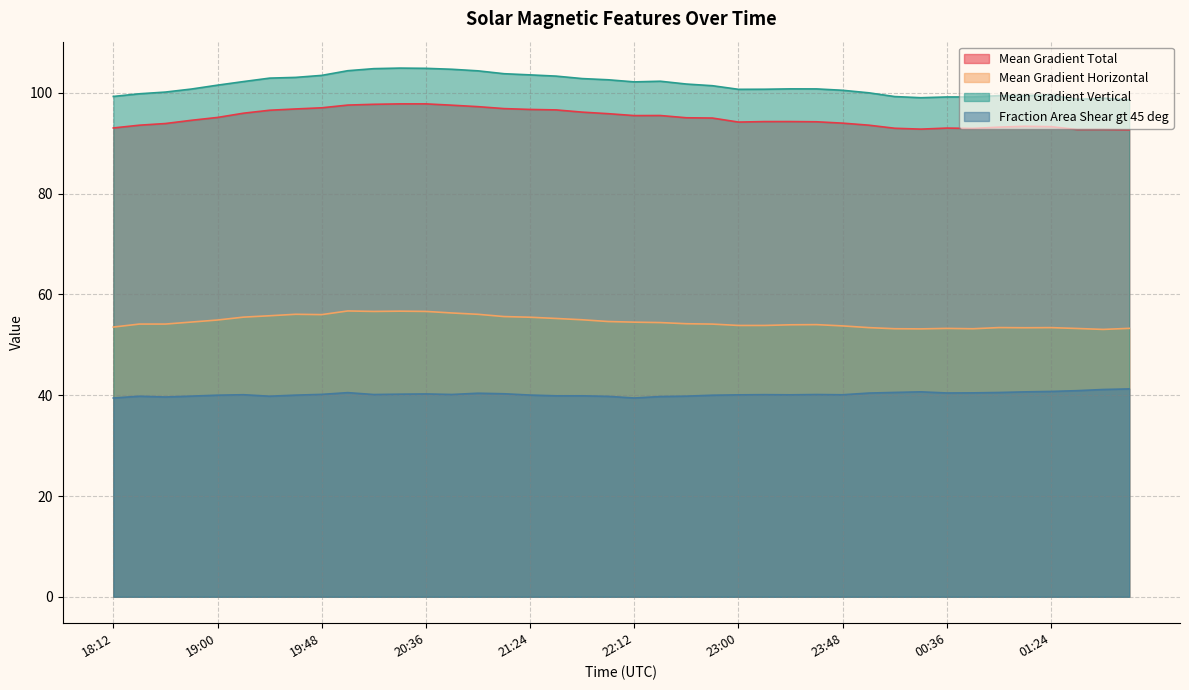

Between 01:24 and 20:12, which is larger?

20:12